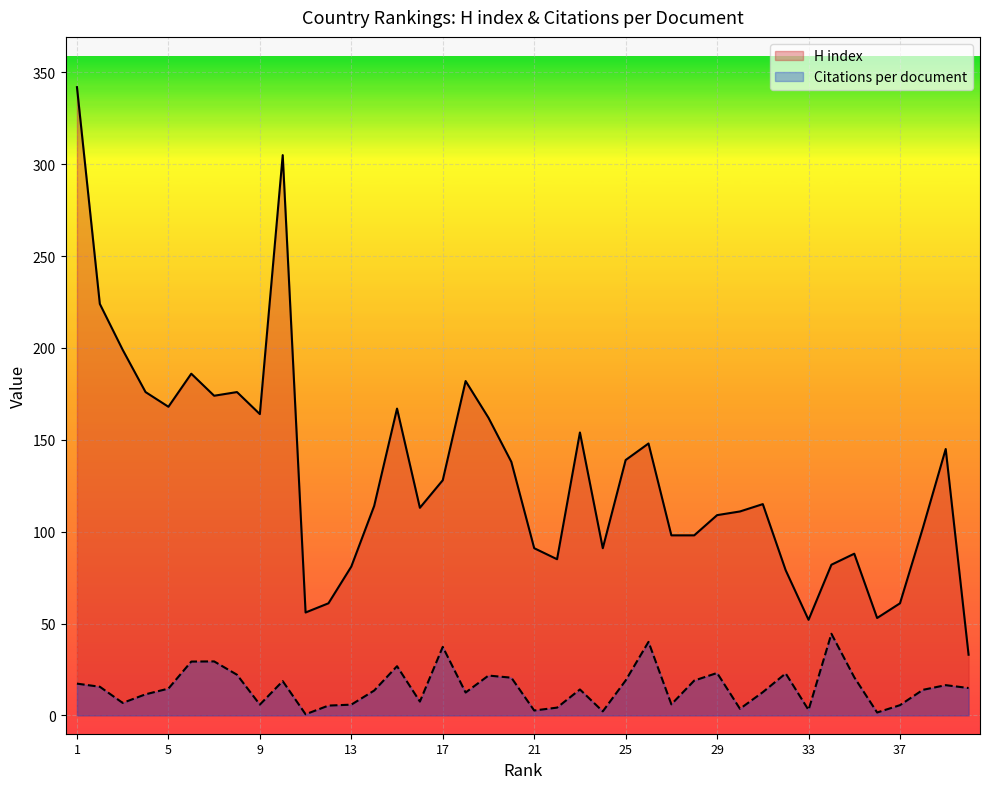

At which label is Citations per document closest to 22?

8